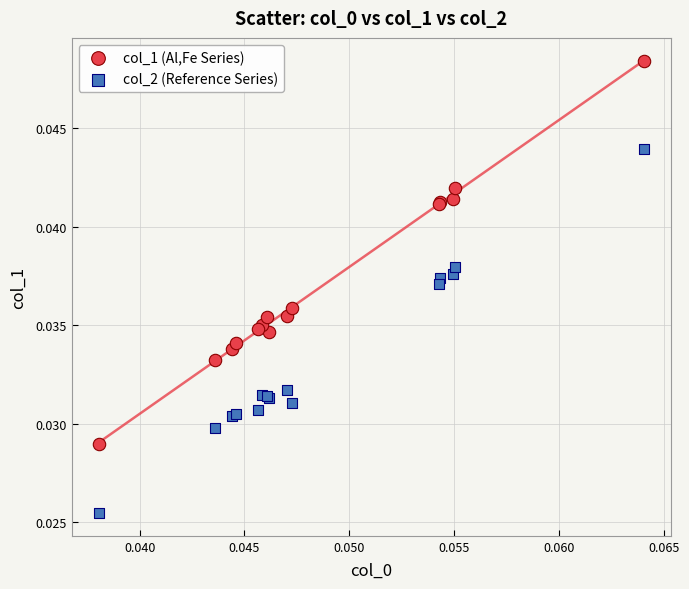

Which series reaches the maximum Y coordinate?

col_1 (Al,Fe Series)